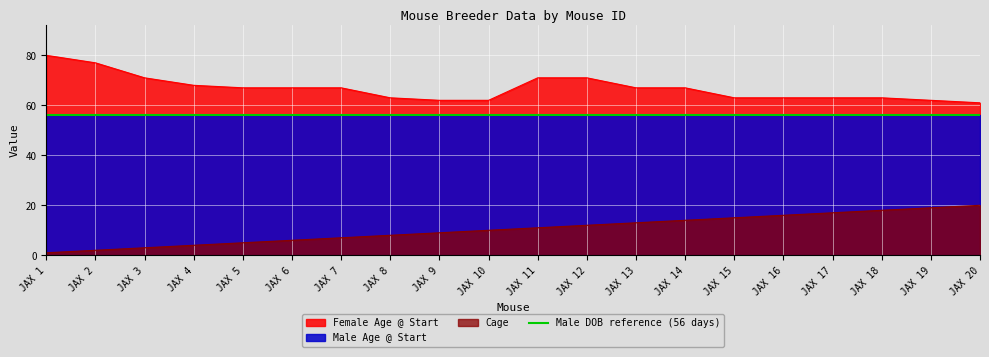

What is the value of the Female Age @ Start point at the 9th from the left?

62